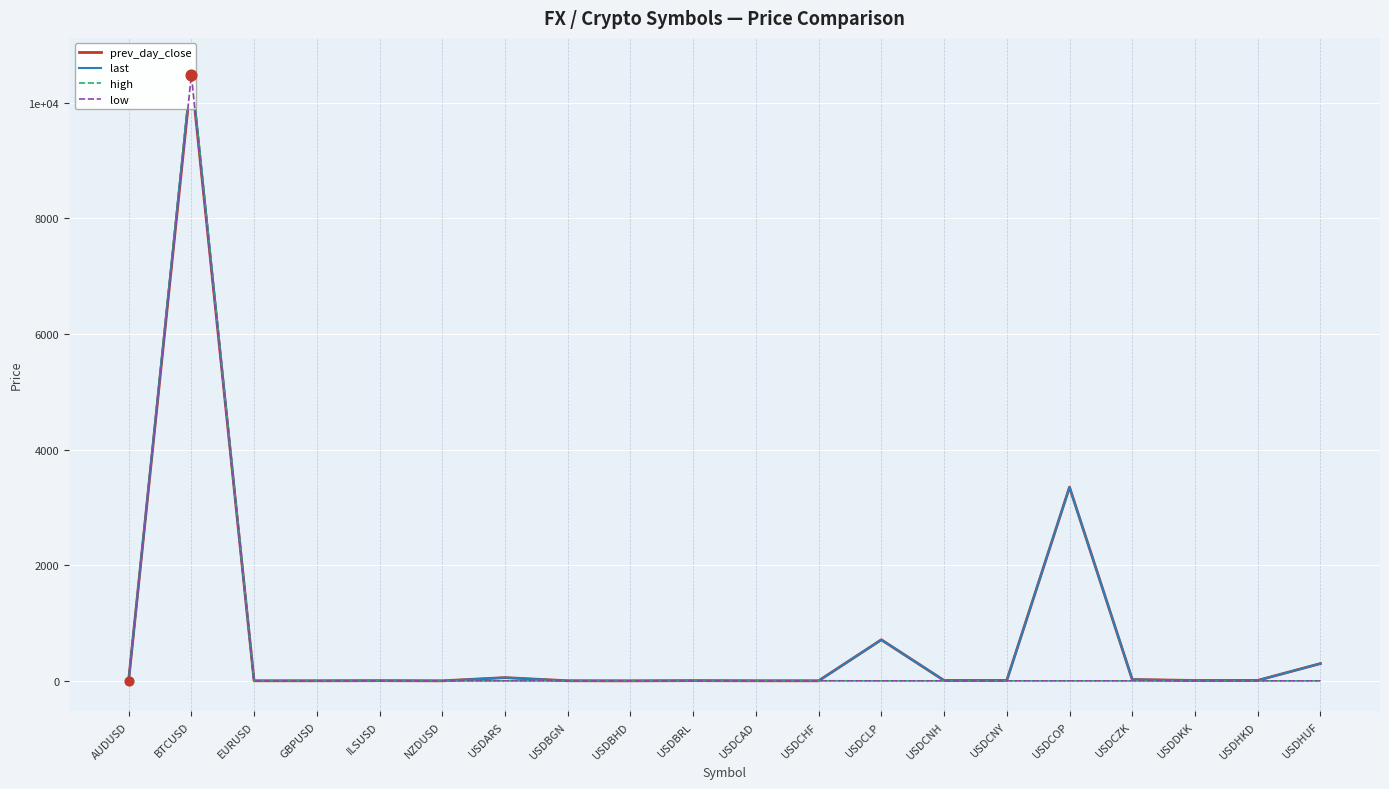

What is the total value across all series at NZDUSD?

1.3